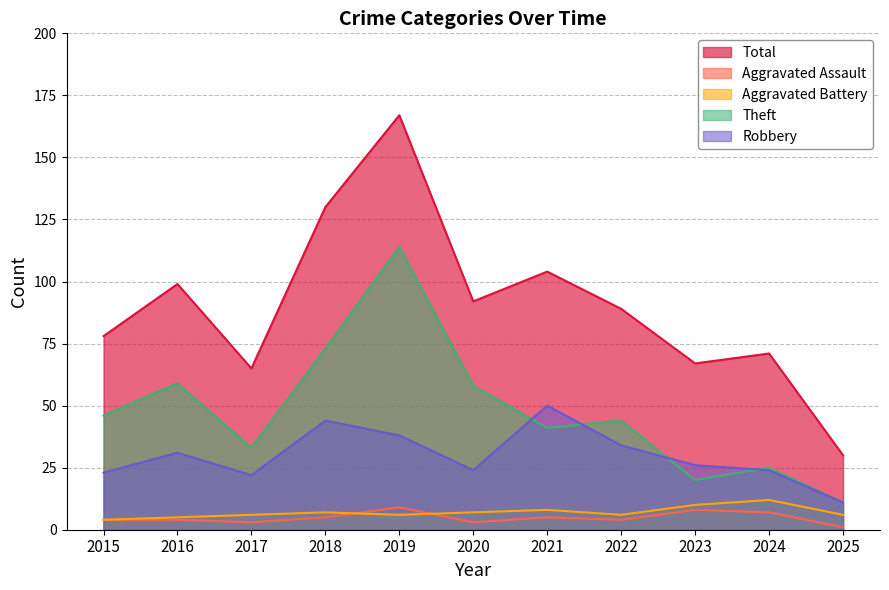

What is the total value across all series at 2019?

334